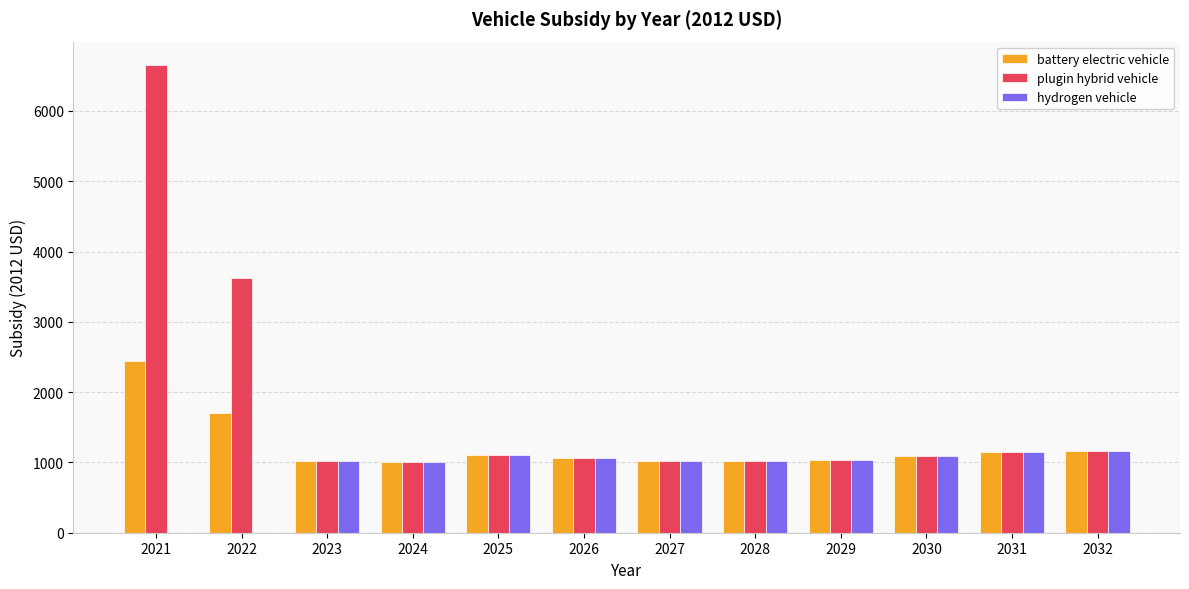

Count the number of categories in the chart.

12